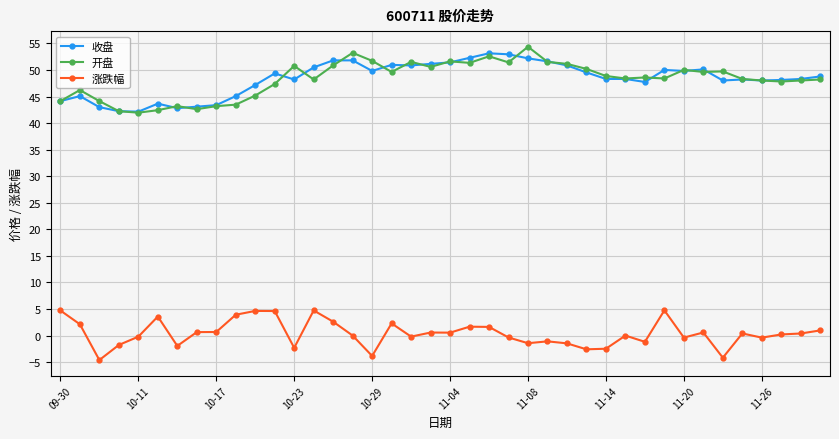

True or false: 收盘 and 涨跌幅 intersect in this chart.

False